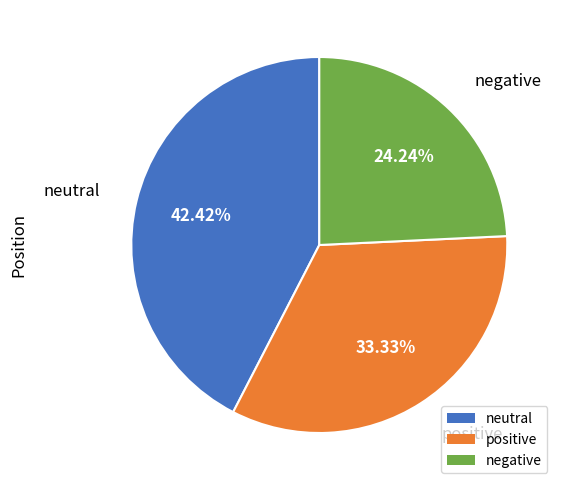

Count the number of slices in the pie.

3